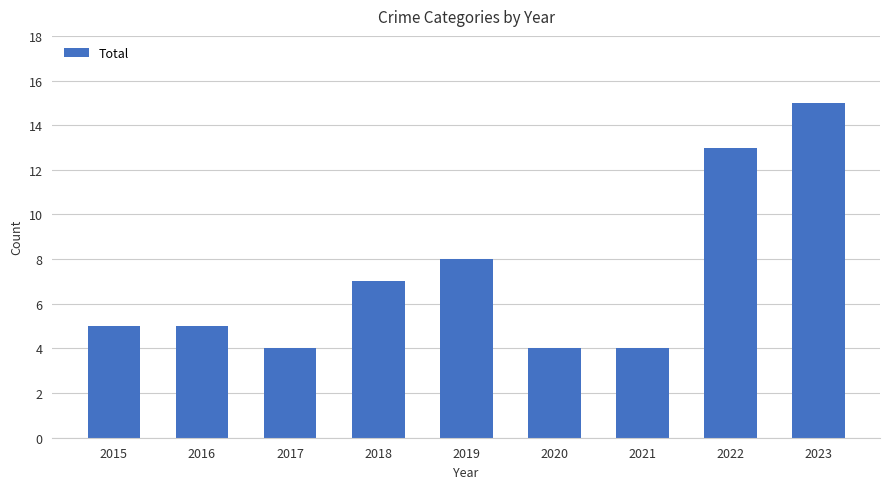

What is the greatest value displayed?

15